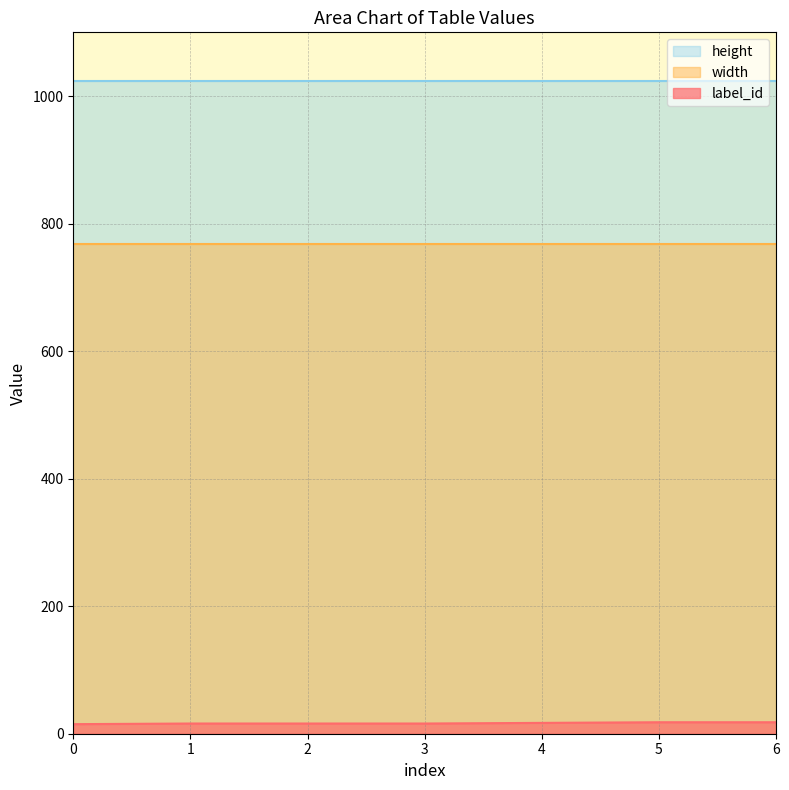

Which series has the largest total across all categories?

height